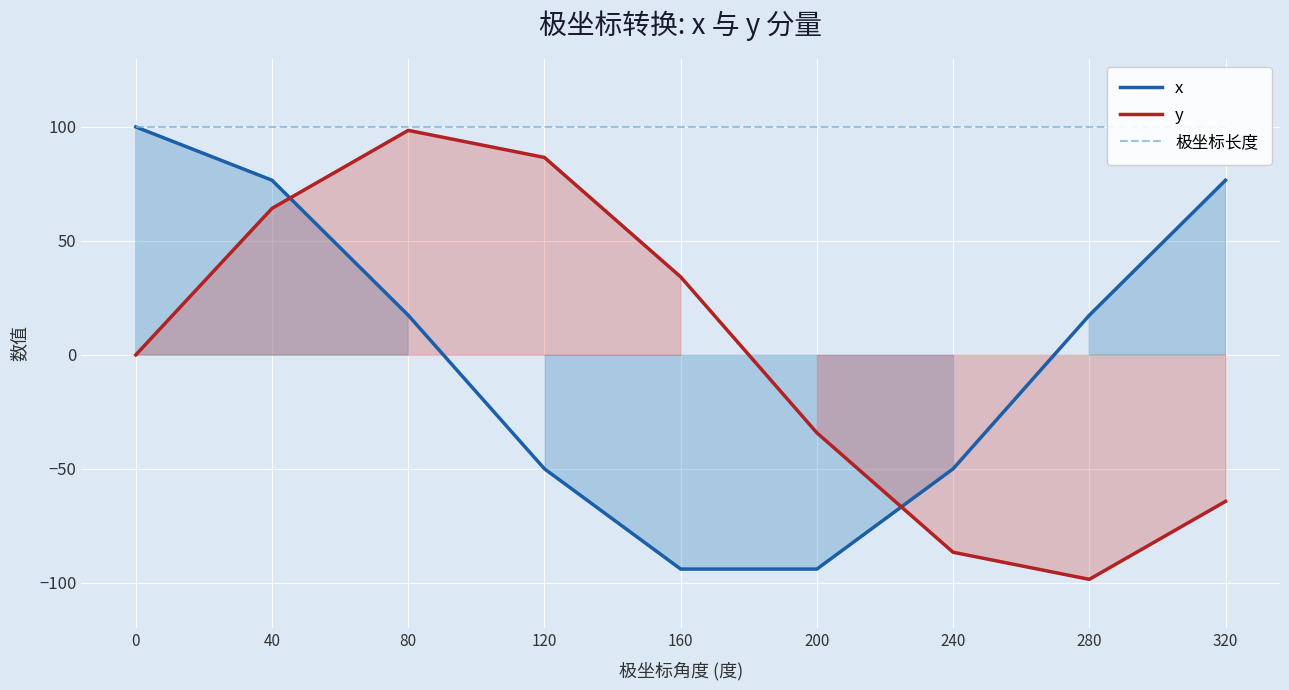

Rank the series at 40 from highest to lowest value.

极坐标长度, x, y